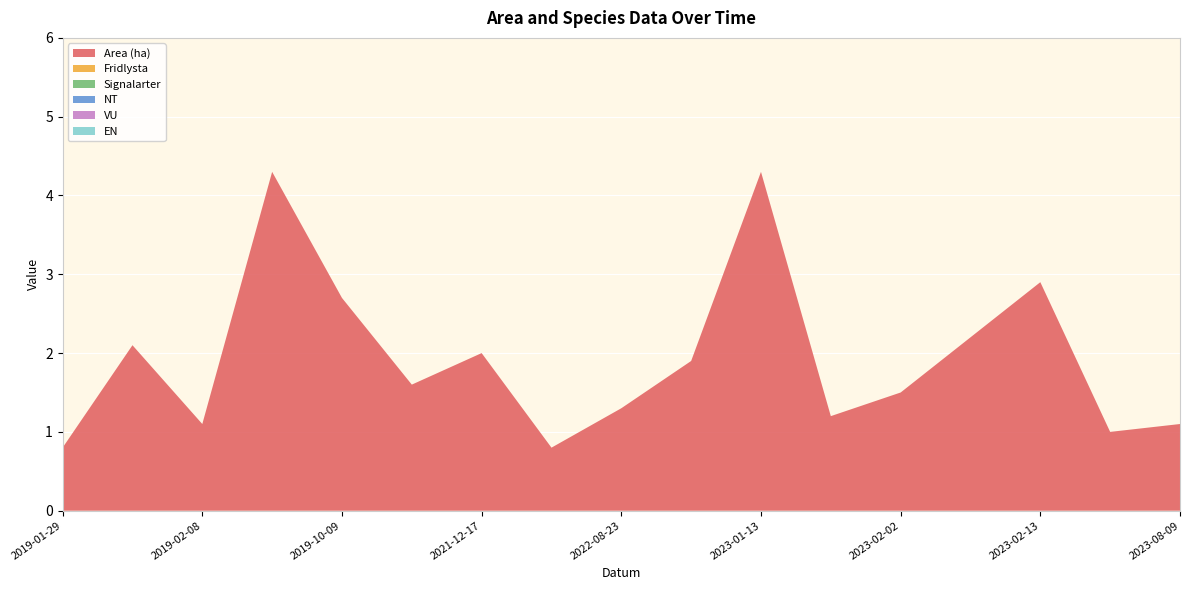

Reading right to left, list all the values displayed in this chart.

Area (ha): 2023-08-09=1.1	2023-08-03=1.0	2023-02-13=2.9	2023-02-10=2.2	2023-02-02=1.5	2023-01-31=1.2	2023-01-13=4.3	2023-01-10=1.9	2022-08-23=1.3	2022-02-07=0.8	2021-12-17=2.0	2021-11-24=1.6	2019-10-09=2.7	2019-03-28=4.3	2019-02-08=1.1	2019-01-29=2.1	2019-01-29=0.8
Fridlysta: 2023-08-09=0.0	2023-08-03=0.0	2023-02-13=0.0	2023-02-10=0.0	2023-02-02=0.0	2023-01-31=0.0	2023-01-13=0.0	2023-01-10=0.0	2022-08-23=0.0	2022-02-07=0.0	2021-12-17=0.0	2021-11-24=0.0	2019-10-09=0.0	2019-03-28=0.0	2019-02-08=0.0	2019-01-29=0.0	2019-01-29=0.0
Signalarter: 2023-08-09=0.0	2023-08-03=0.0	2023-02-13=0.0	2023-02-10=0.0	2023-02-02=0.0	2023-01-31=0.0	2023-01-13=0.0	2023-01-10=0.0	2022-08-23=0.0	2022-02-07=0.0	2021-12-17=0.0	2021-11-24=0.0	2019-10-09=0.0	2019-03-28=0.0	2019-02-08=0.0	2019-01-29=0.0	2019-01-29=0.0
NT: 2023-08-09=0.0	2023-08-03=0.0	2023-02-13=0.0	2023-02-10=0.0	2023-02-02=0.0	2023-01-31=0.0	2023-01-13=0.0	2023-01-10=0.0	2022-08-23=0.0	2022-02-07=0.0	2021-12-17=0.0	2021-11-24=0.0	2019-10-09=0.0	2019-03-28=0.0	2019-02-08=0.0	2019-01-29=0.0	2019-01-29=0.0
VU: 2023-08-09=0.0	2023-08-03=0.0	2023-02-13=0.0	2023-02-10=0.0	2023-02-02=0.0	2023-01-31=0.0	2023-01-13=0.0	2023-01-10=0.0	2022-08-23=0.0	2022-02-07=0.0	2021-12-17=0.0	2021-11-24=0.0	2019-10-09=0.0	2019-03-28=0.0	2019-02-08=0.0	2019-01-29=0.0	2019-01-29=0.0
EN: 2023-08-09=0.0	2023-08-03=0.0	2023-02-13=0.0	2023-02-10=0.0	2023-02-02=0.0	2023-01-31=0.0	2023-01-13=0.0	2023-01-10=0.0	2022-08-23=0.0	2022-02-07=0.0	2021-12-17=0.0	2021-11-24=0.0	2019-10-09=0.0	2019-03-28=0.0	2019-02-08=0.0	2019-01-29=0.0	2019-01-29=0.0